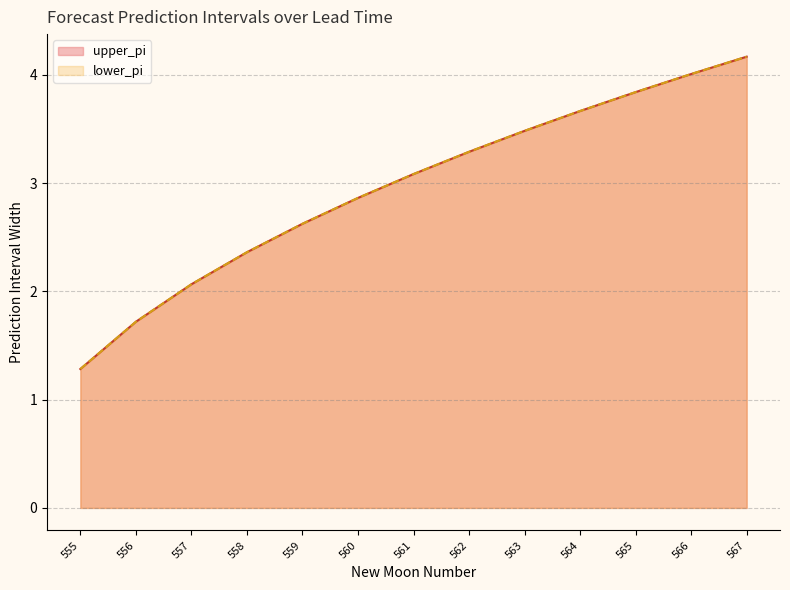

Which category has the highest value across all series?

567